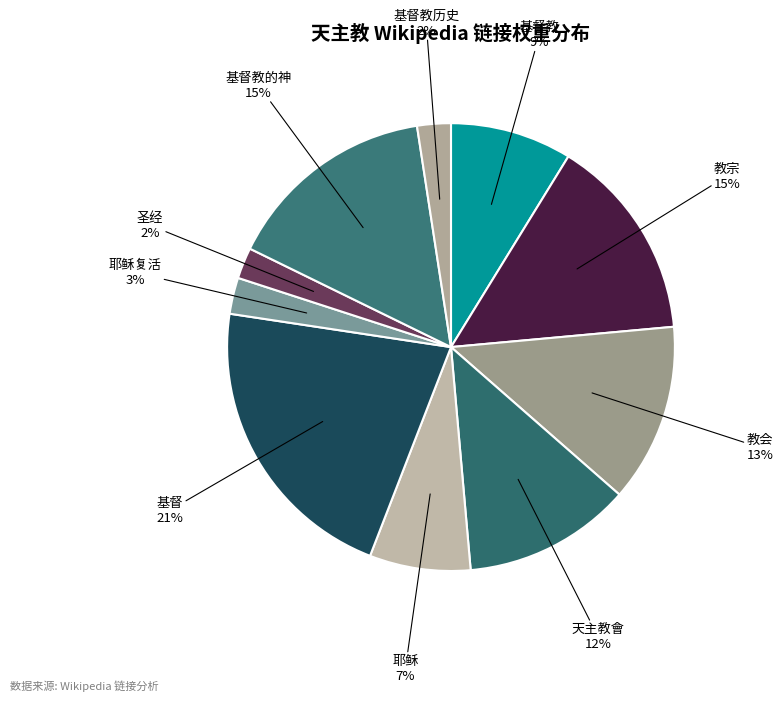

How many segments does this pie chart have?

10